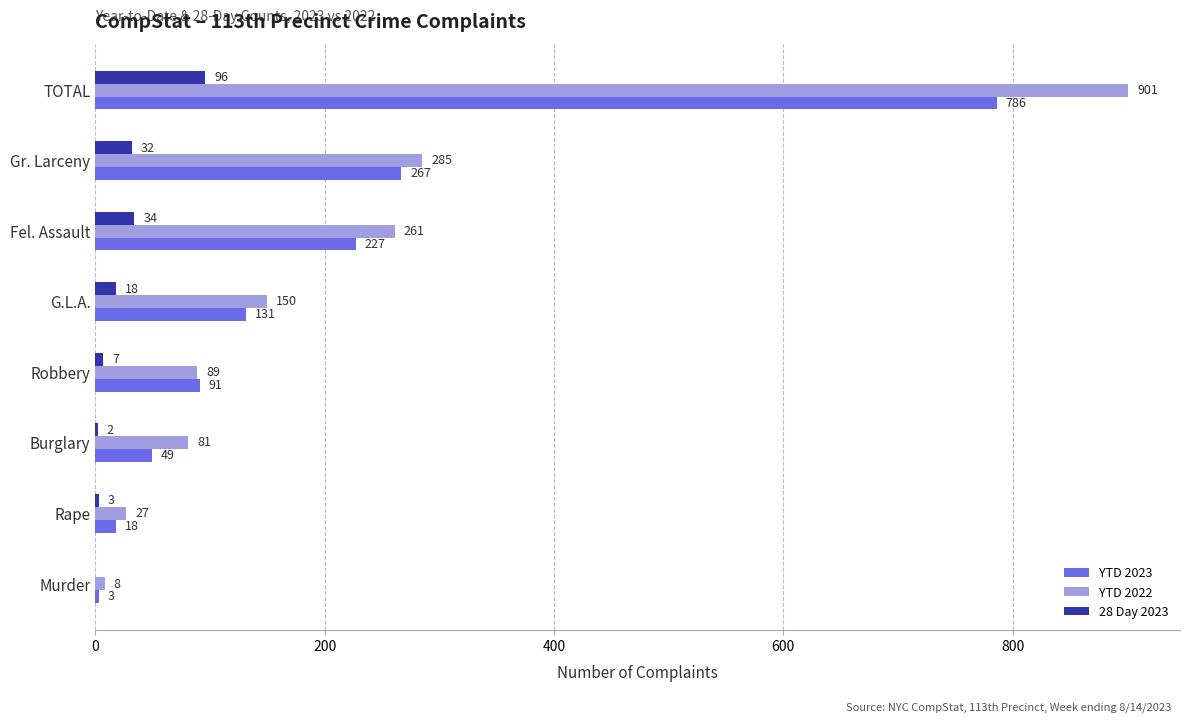

What are all the series names shown in the legend?

YTD 2023, YTD 2022, 28 Day 2023